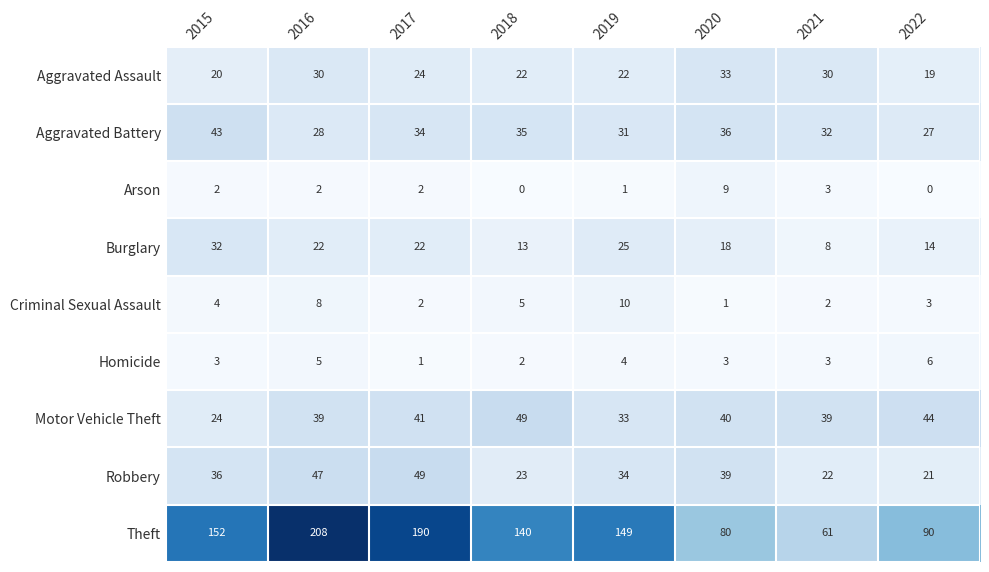

What is the difference between the highest and lowest values at 2019?

148